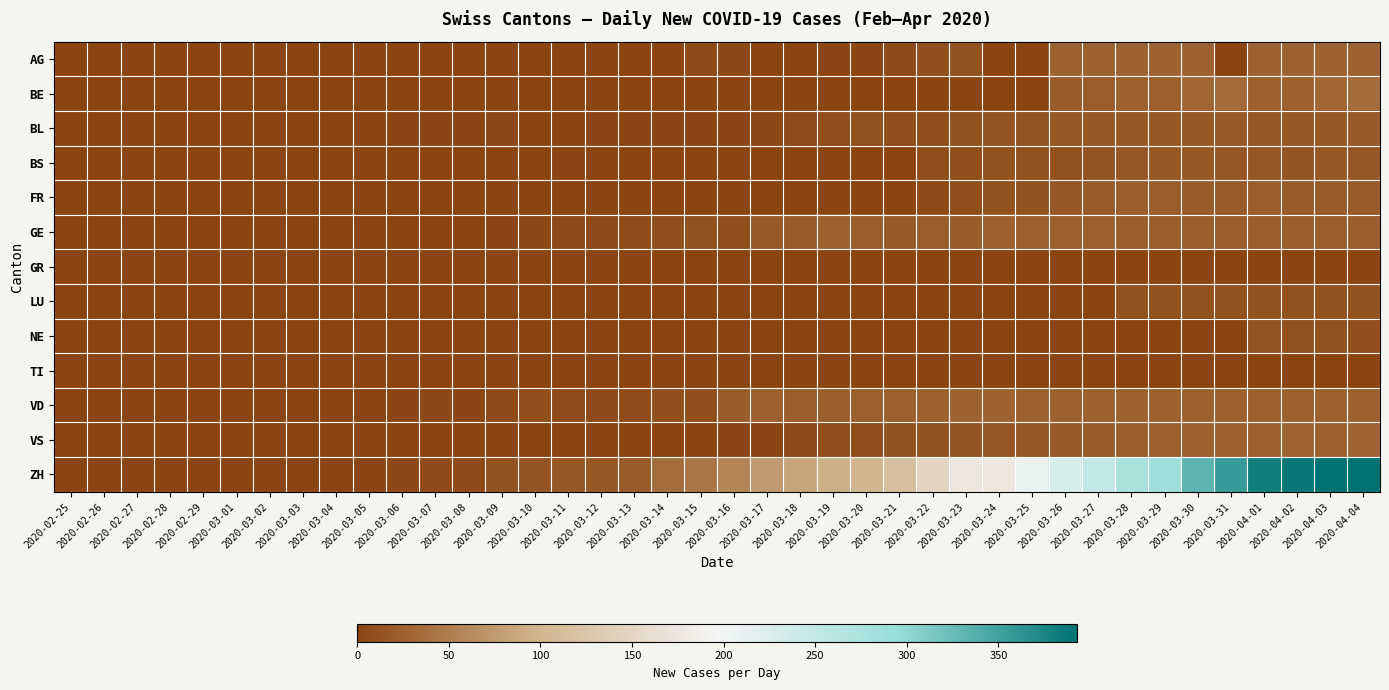

Which category has the lowest value across all series?

2020-02-25